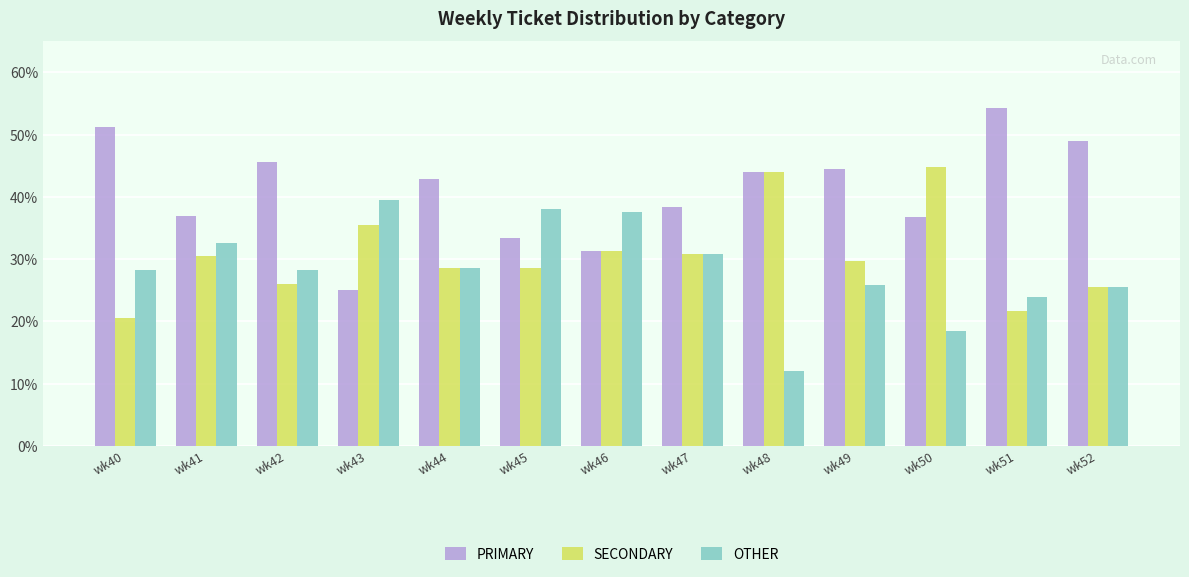

At which label does SECONDARY first exceed 29?

wk41